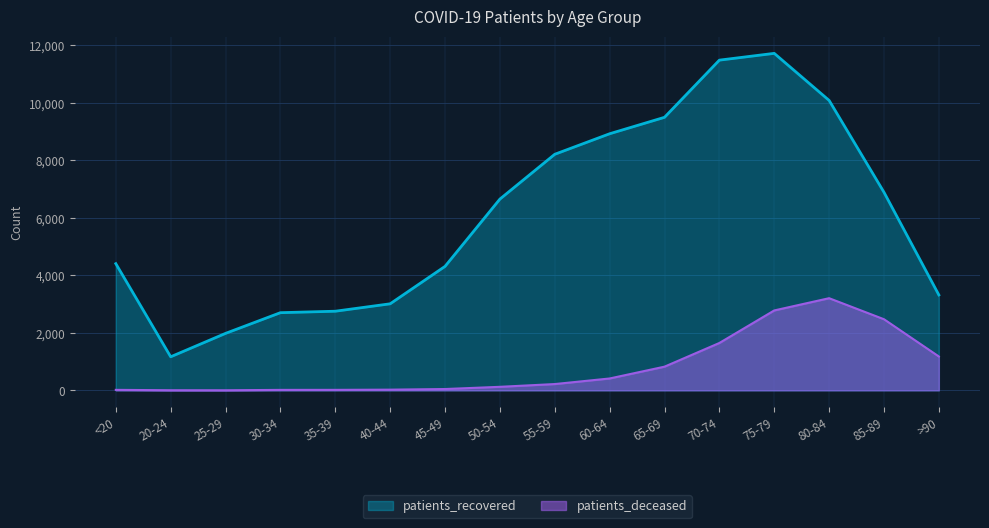

Reading left to right, list all the values displayed in this chart.

patients_recovered: 4408	1168	1982	2702	2753	3011	4313	6654	8213	8927	9499	11488	11724	10087	6891	3319
patients_deceased: 17	4	3	16	17	24	46	123	219	413	824	1648	2780	3206	2474	1178